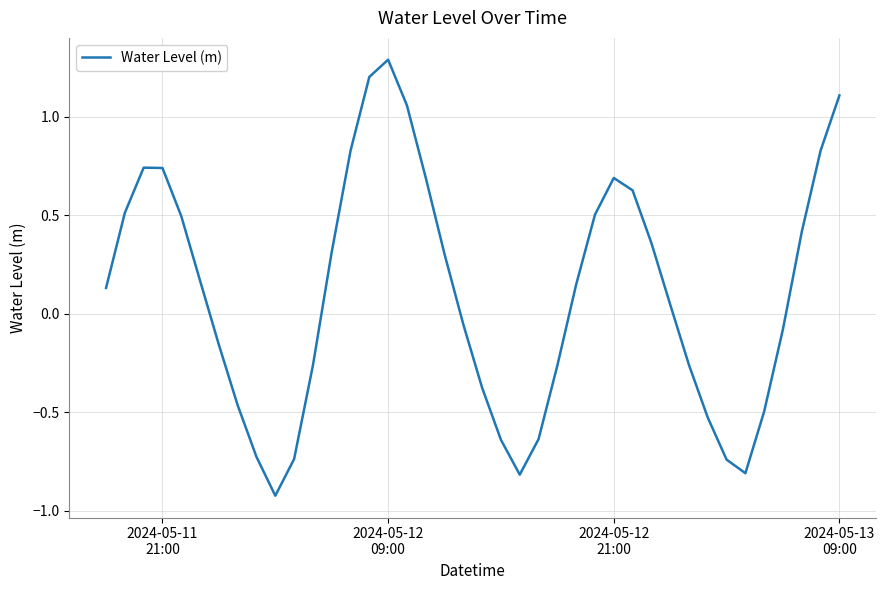

Is this an area chart (filled region under the line)?

No